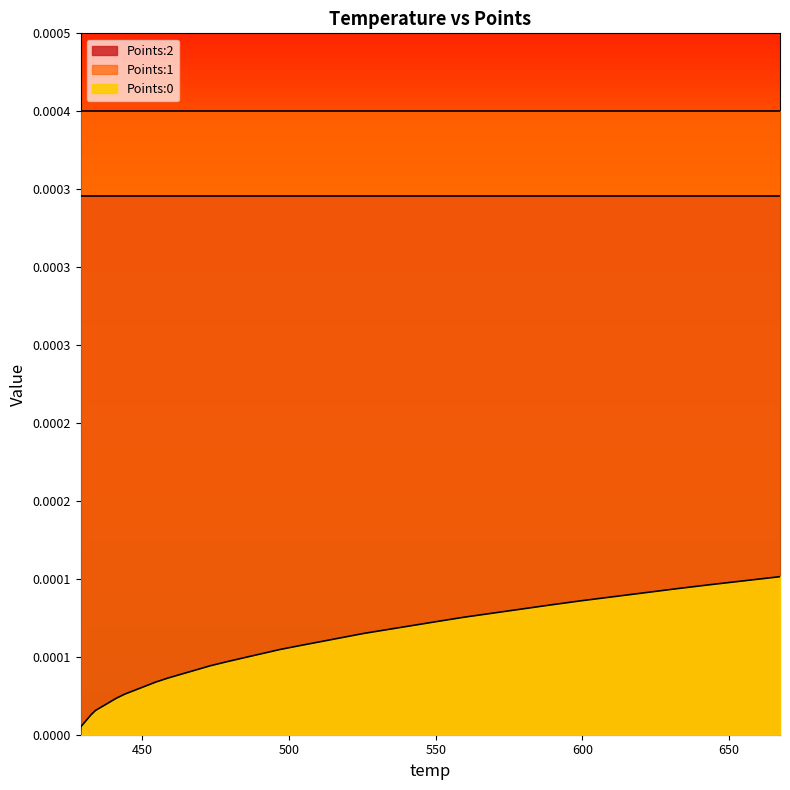

Reading left to right, list all the values displayed in this chart.

Points:0: 0.0	0.0	0.0	0.0	0.0	0.0	0.0	0.0	0.0	0.0	0.0	0.0	0.0	0.0	0.0	0.0	0.0	0.0	0.0	0.0	0.0	0.0	0.0	0.0	0.0	0.0	0.0	0.0	0.0	0.0	0.0	0.0	0.0	0.0	0.0	0.0	0.0	0.0	0.0	0.0
Points:1: 0.0	0.0	0.0	0.0	0.0	0.0	0.0	0.0	0.0	0.0	0.0	0.0	0.0	0.0	0.0	0.0	0.0	0.0	0.0	0.0	0.0	0.0	0.0	0.0	0.0	0.0	0.0	0.0	0.0	0.0	0.0	0.0	0.0	0.0	0.0	0.0	0.0	0.0	0.0	0.0
Points:2: 0.0	0.0	0.0	0.0	0.0	0.0	0.0	0.0	0.0	0.0	0.0	0.0	0.0	0.0	0.0	0.0	0.0	0.0	0.0	0.0	0.0	0.0	0.0	0.0	0.0	0.0	0.0	0.0	0.0	0.0	0.0	0.0	0.0	0.0	0.0	0.0	0.0	0.0	0.0	0.0